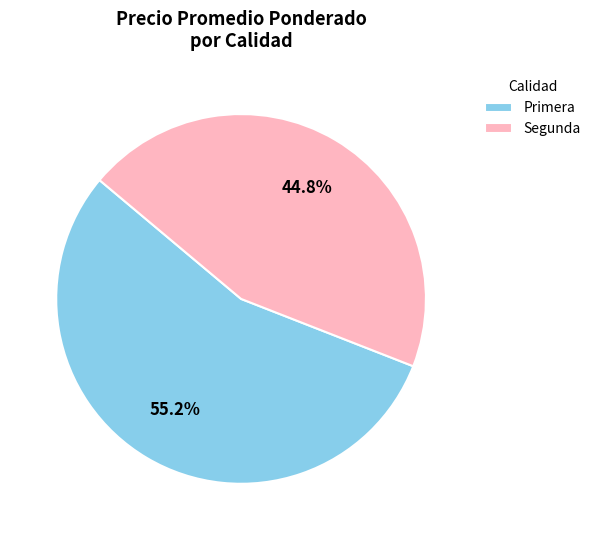

What is the smallest slice in the pie chart?

Segunda